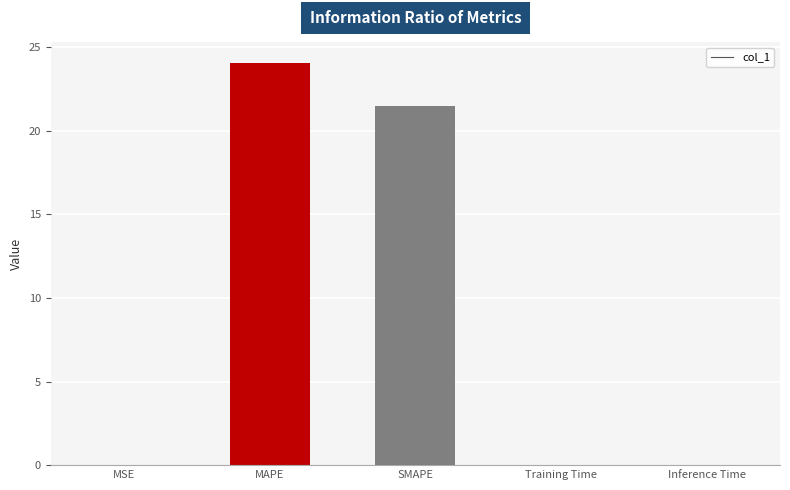

Which category has the highest value across all series?

MAPE